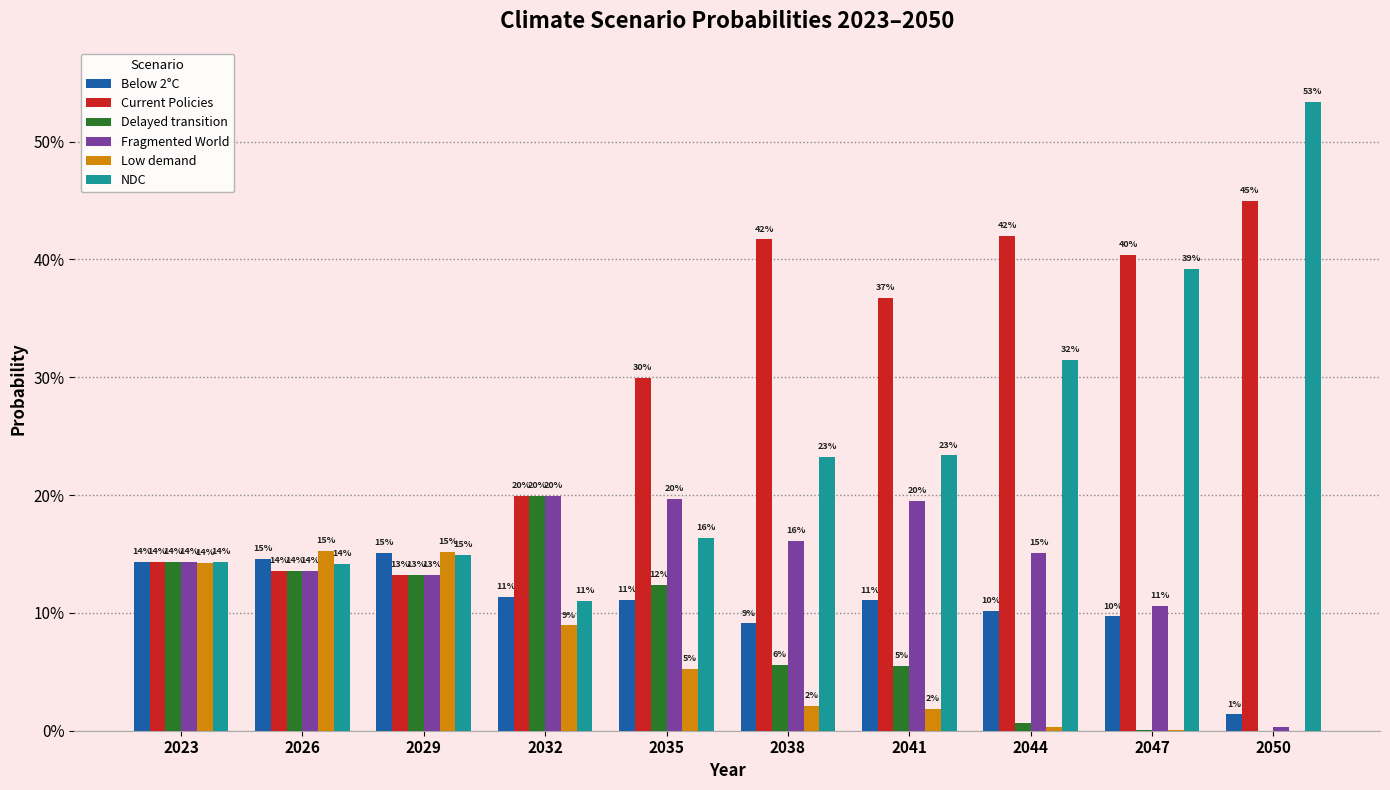

At how many categories does at least one series exceed 0?

10